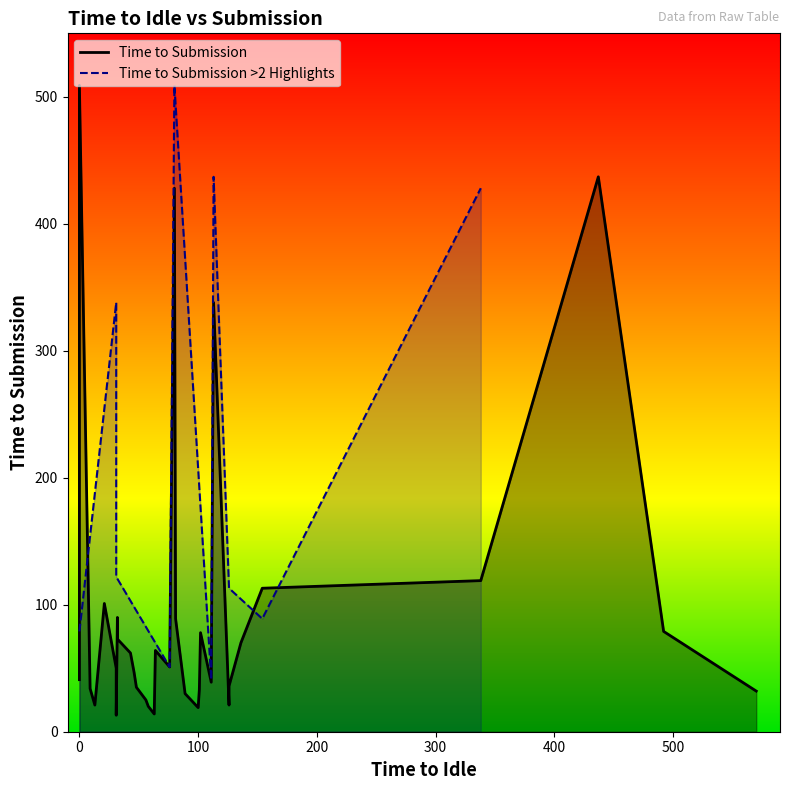

The chart shows a value of 86 at 23. True or false?

False